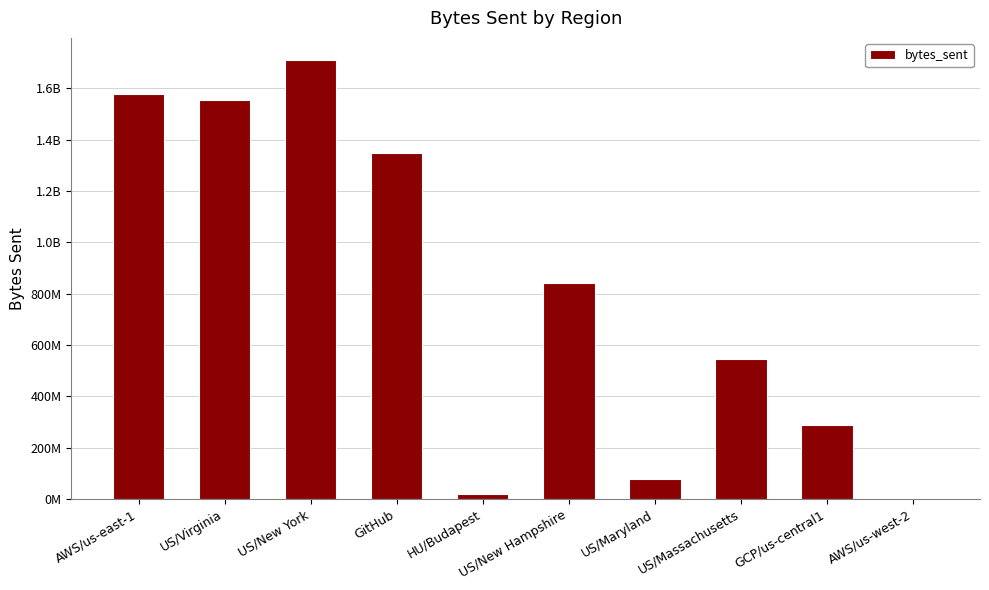

What is the difference between the values at AWS/us-west-2 and GCP/us-central1?

283786496